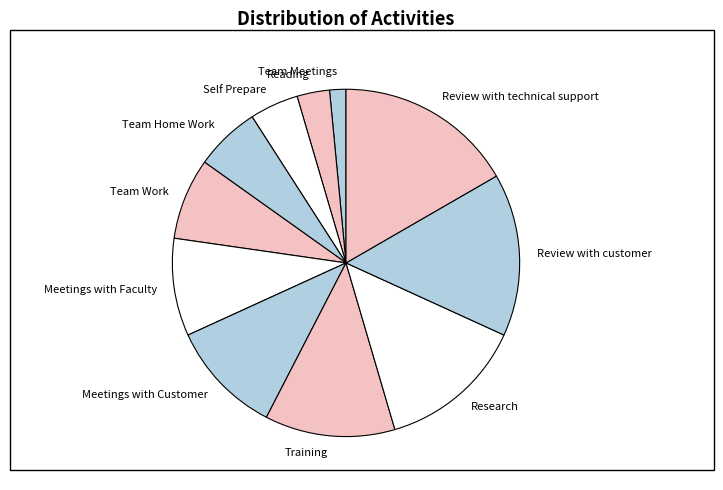

What is the ratio of the value at Reading to the value at Meetings with Customer?

0.3